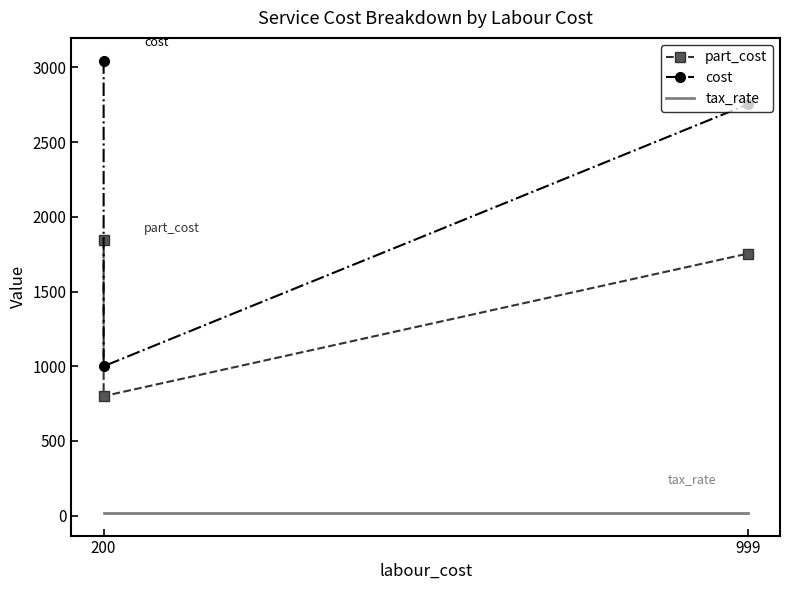

Which series has the largest total across all categories?

cost